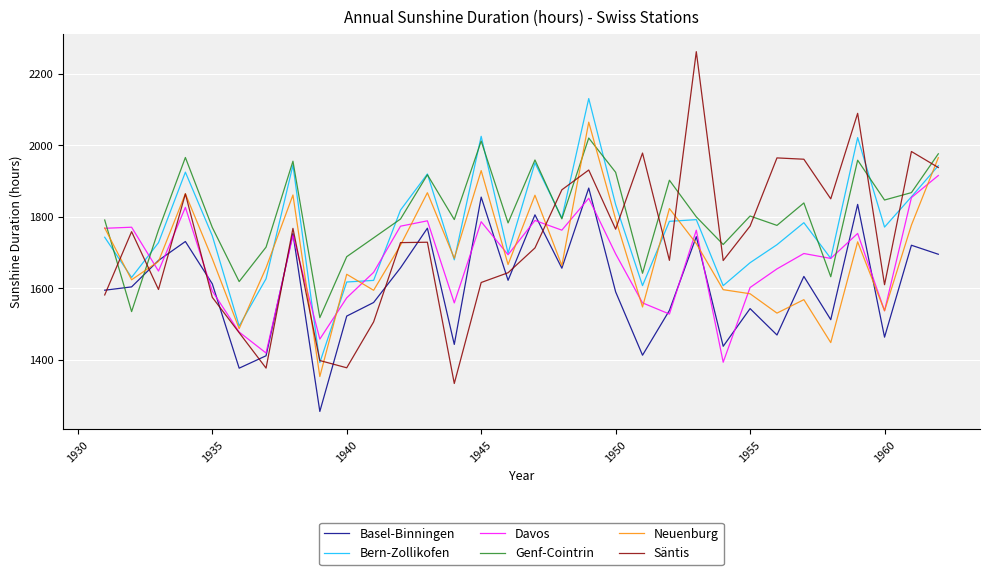

Which series has the widest spread of values?

Säntis